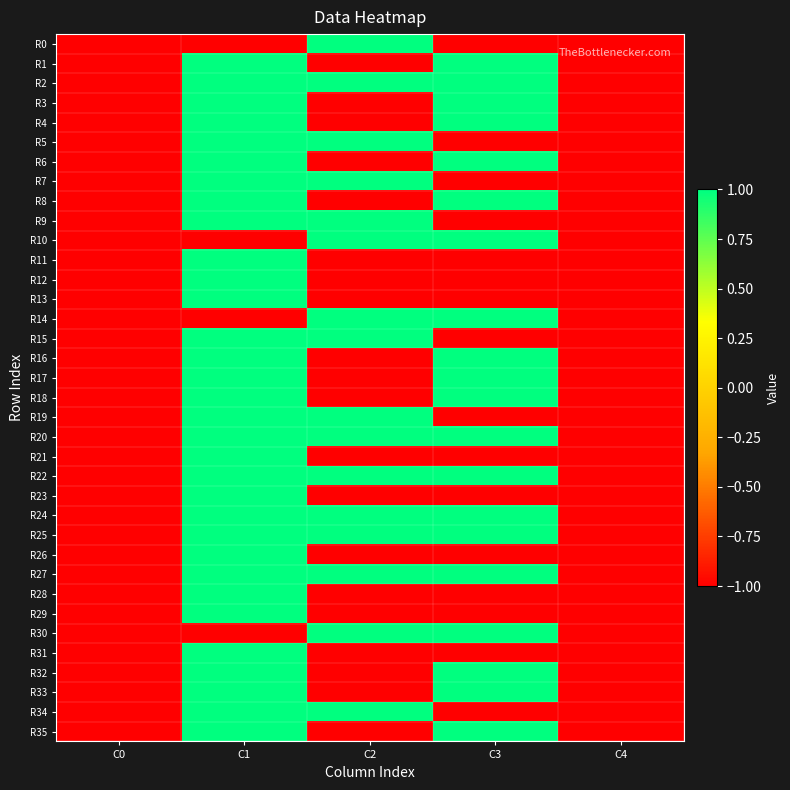

At how many categories does at least one series exceed 0?

3